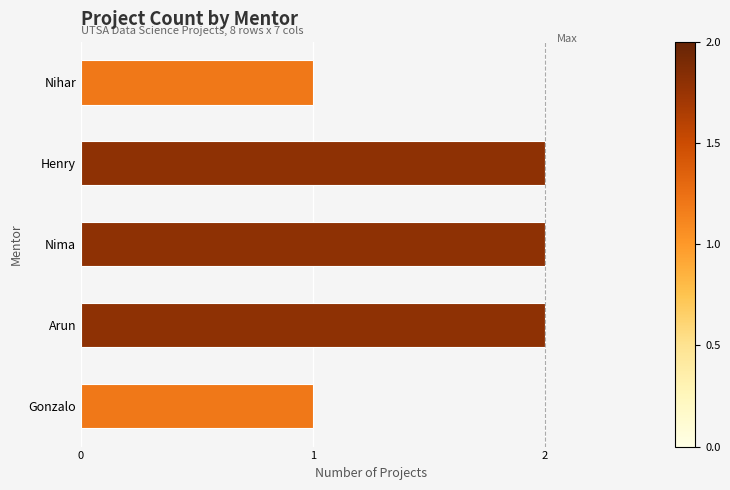

What is the ratio of the value at Henry to the value at Gonzalo?

2.0